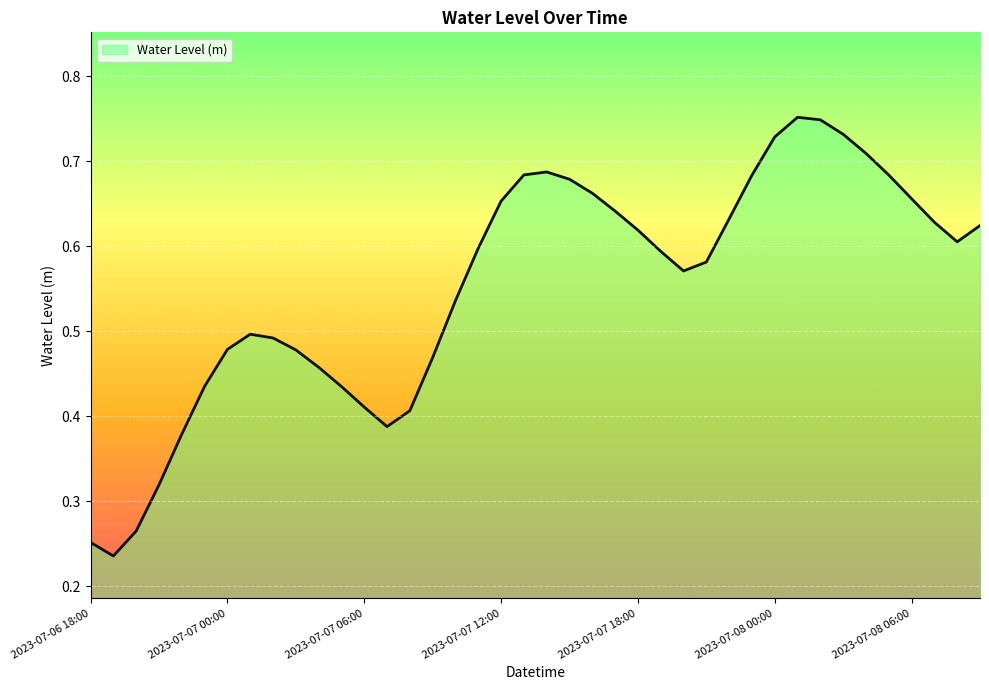

How many lines are shown in the chart?

1